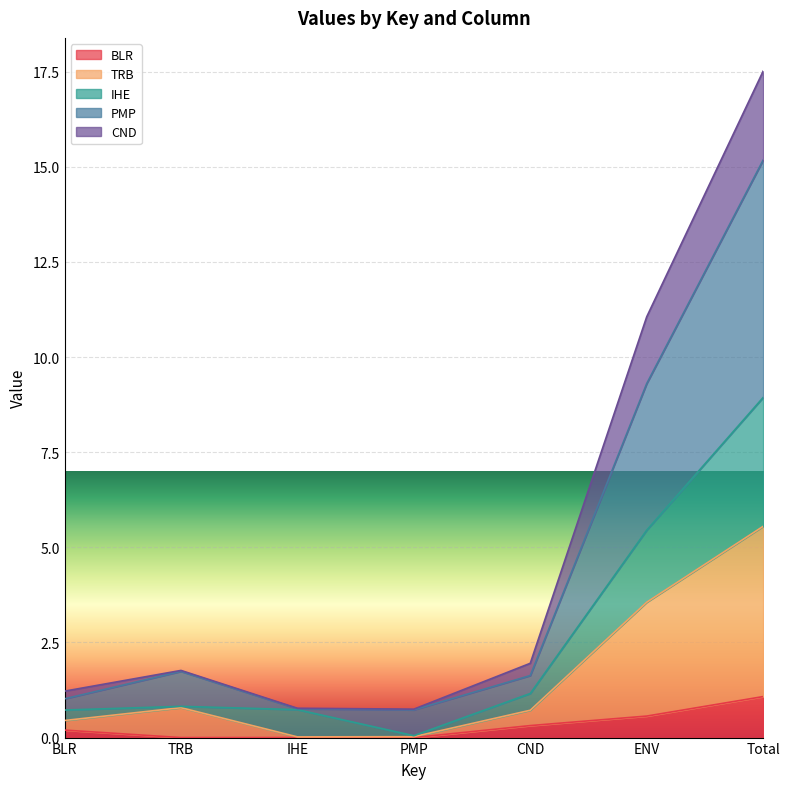

Reading left to right, what are all the values shown in this chart?

BLR: 0.2	0.0	0.0	0.0	0.3	0.6	1.1
TRB: 0.4	0.8	0.0	0.0	0.7	3.6	5.6
IHE: 0.7	0.8	0.7	0.0	1.2	5.4	8.9
PMP: 1.0	1.7	0.8	0.7	1.6	9.3	15.2
CND: 1.2	1.8	0.8	0.7	2.0	11.1	17.5